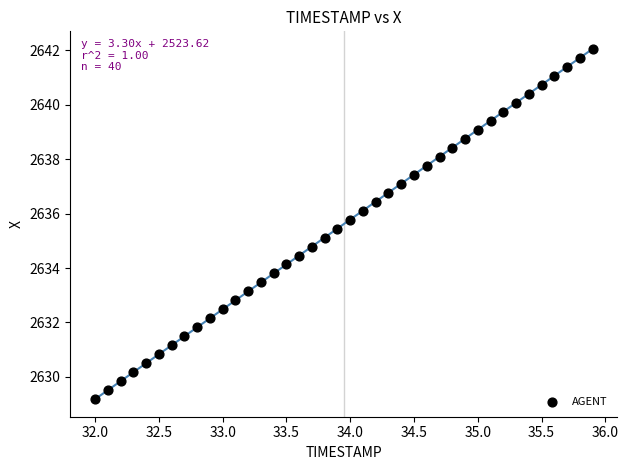

What is the range of Y values (max minus min)?

12.9